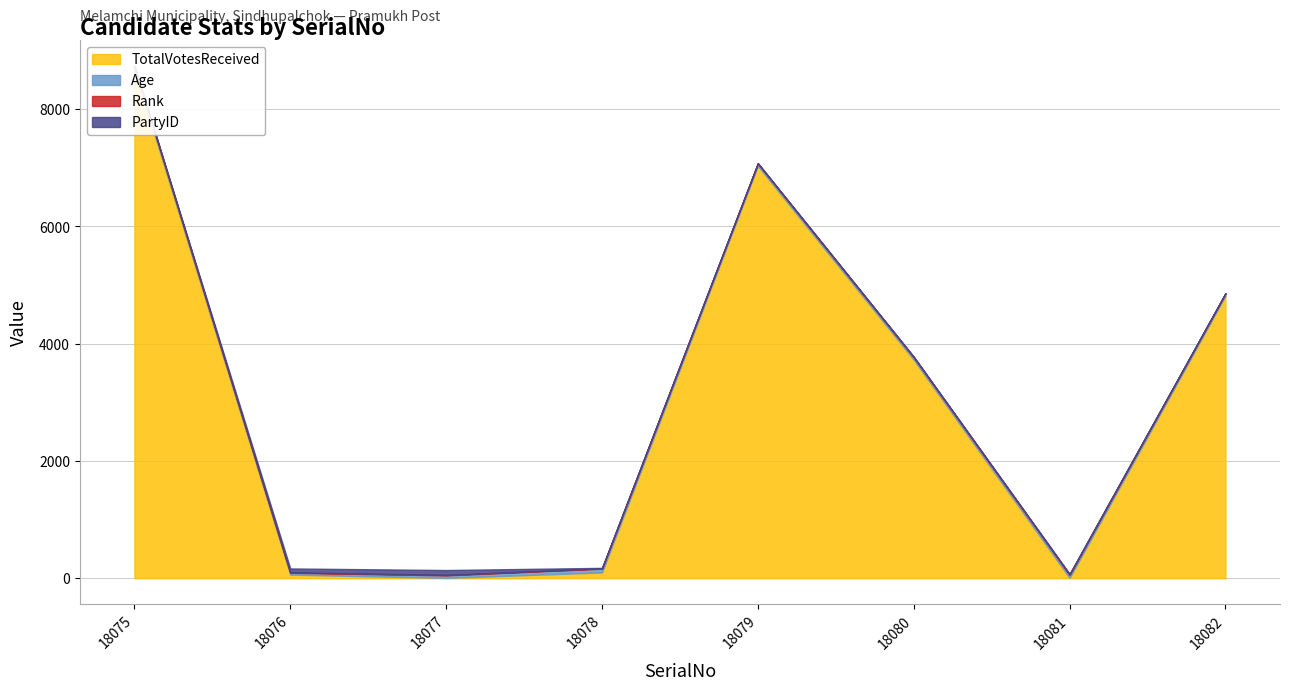

What value does the PartyID series have at 18075?

1